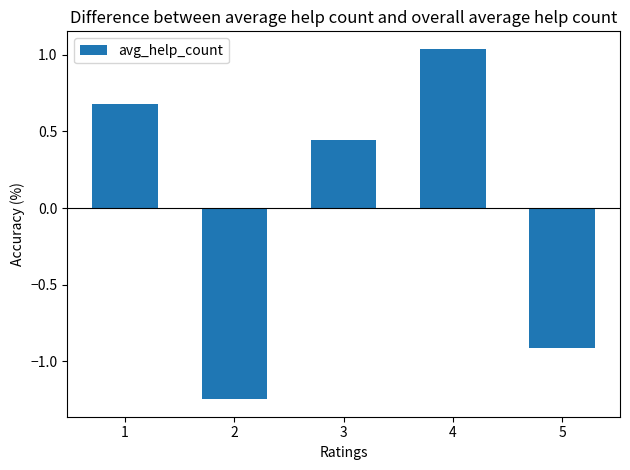

What is the value of the 5th bar from the left?

-0.9